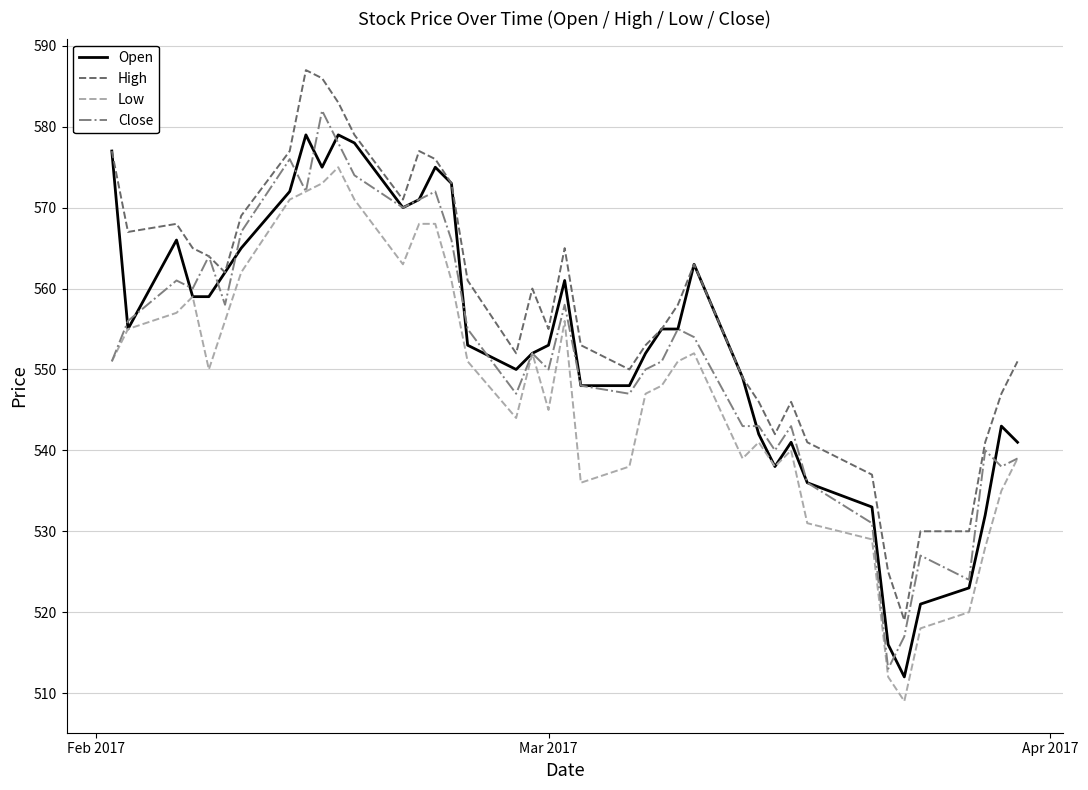

True or false: Open has more than 0 points higher than both neighbors.

True